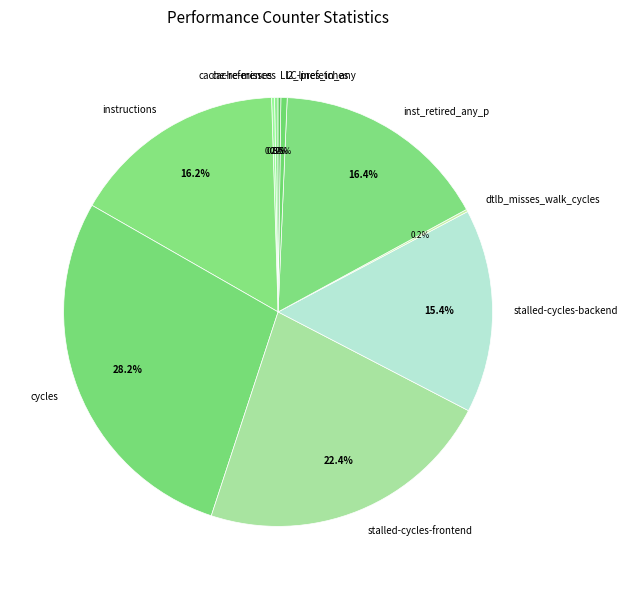

Is there any slice that represents more than half of the pie?

No